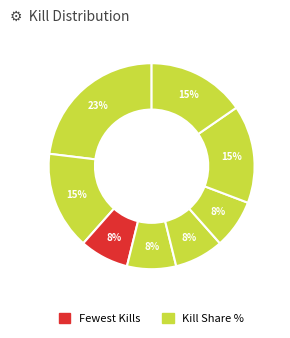

How many slices are in this pie chart?

8